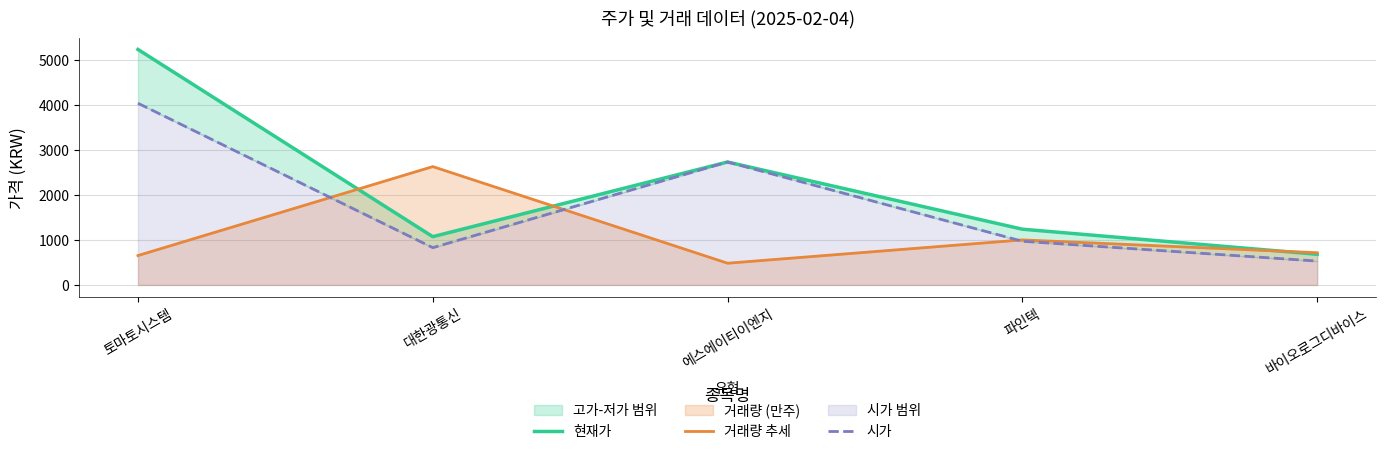

Which series has the largest range (max minus min)?

현재가